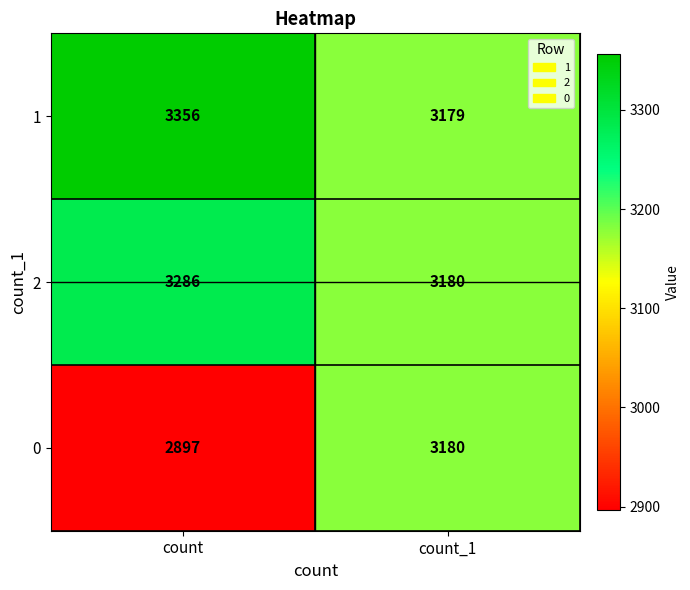

Between count and count_1, which series saw the biggest shift?

0